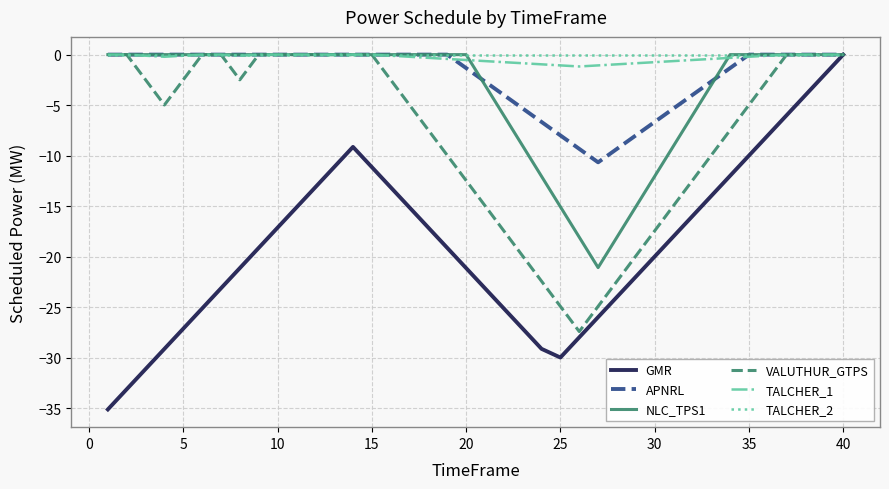

What is the minimum value for APNRL?

-10.7